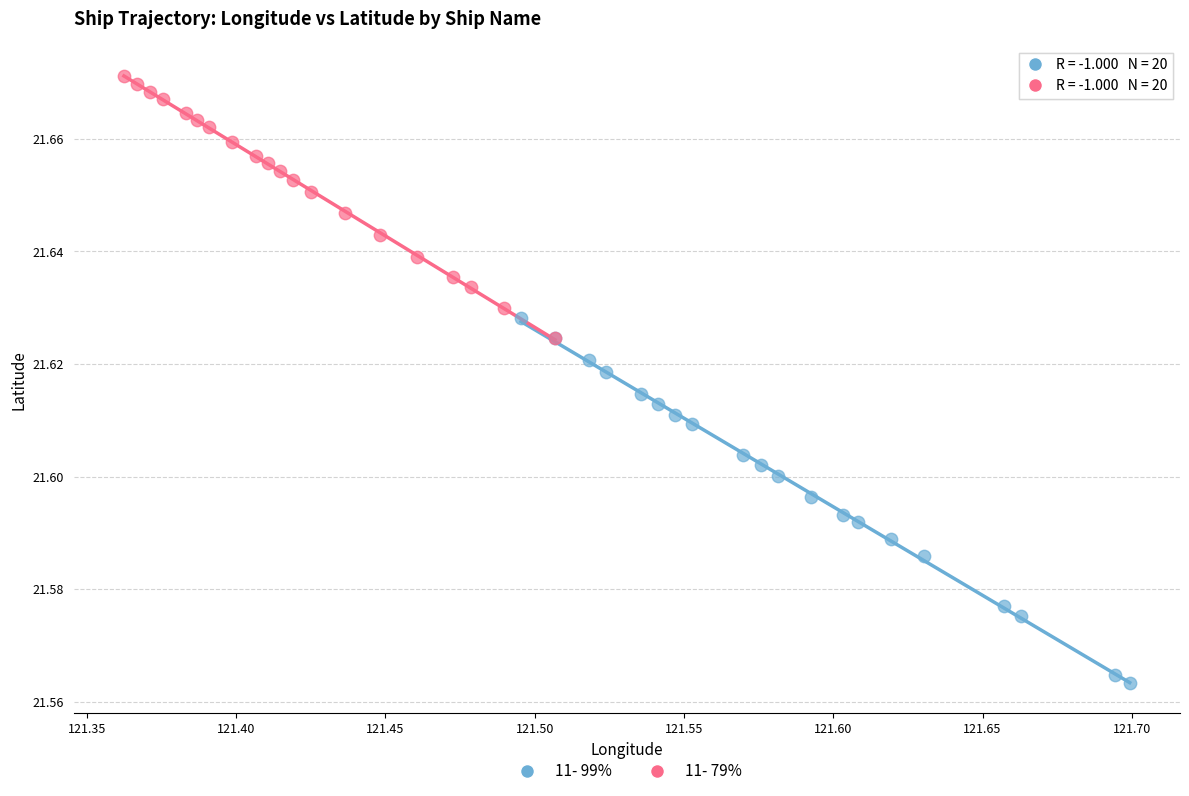

Which series has the widest spread of Y values?

11- 99%